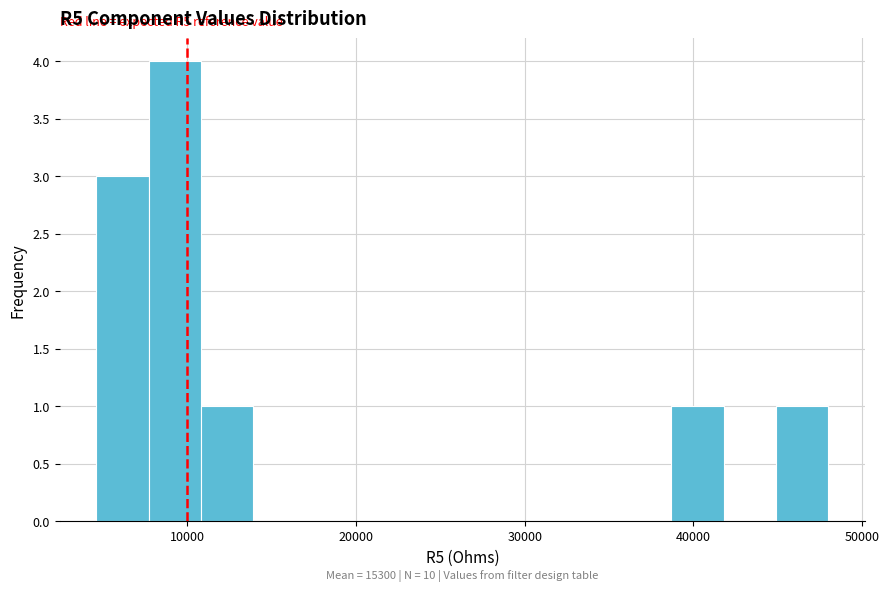

Around what value on the x-axis is the tallest bar? Give the approximate position of its centre, as read against the axis.

9000